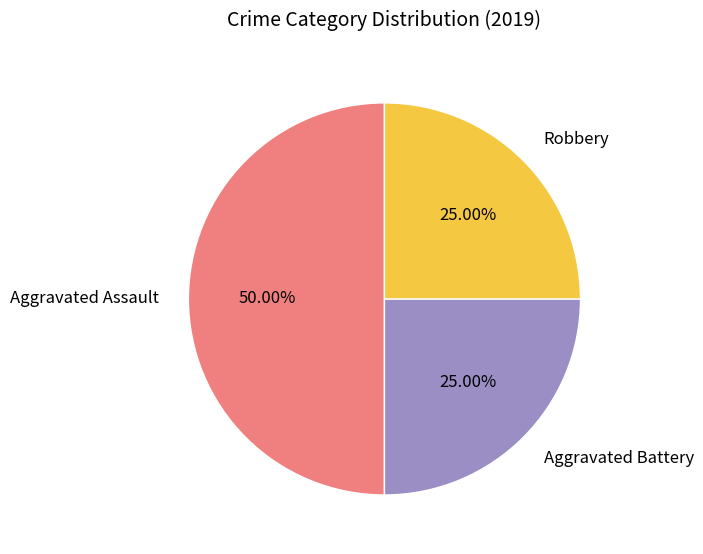

Which has a higher value, Aggravated Assault or Robbery?

Aggravated Assault